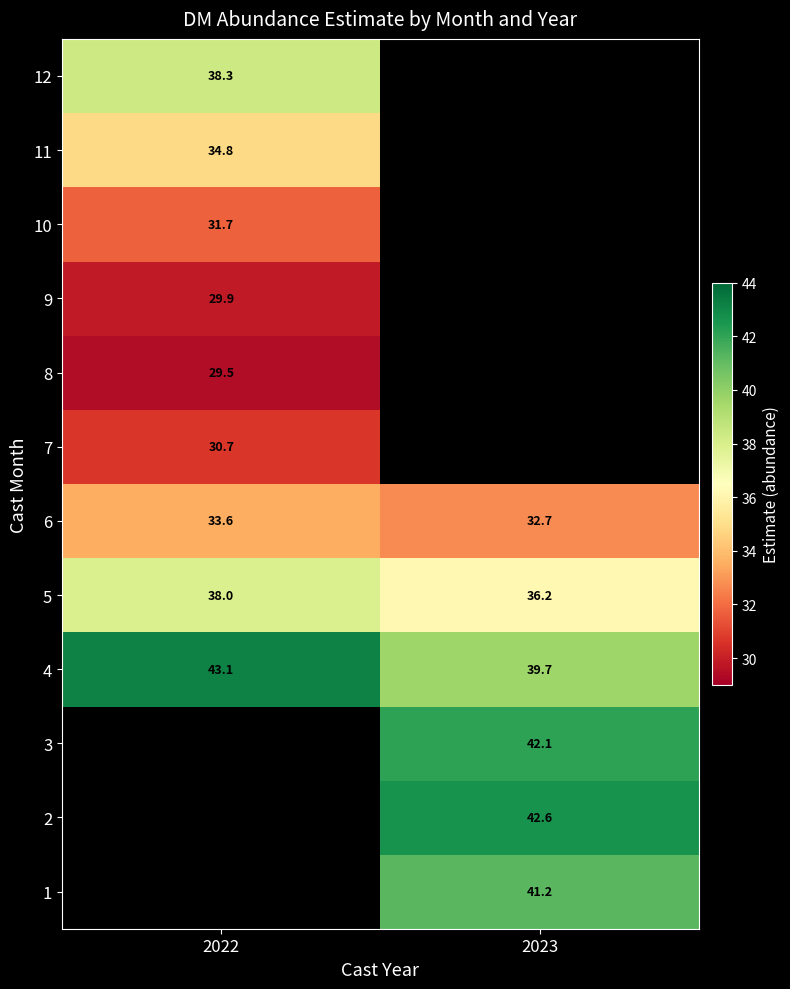

Is the value of 10 at 2022 greater than the value of 2 at 2023?

No